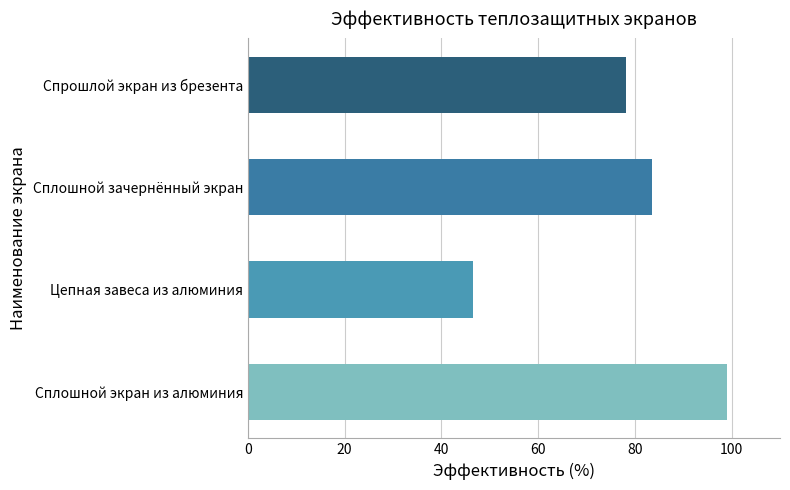

True or false: the data shows 119.9 at Спрошлой экран из брезента.

False